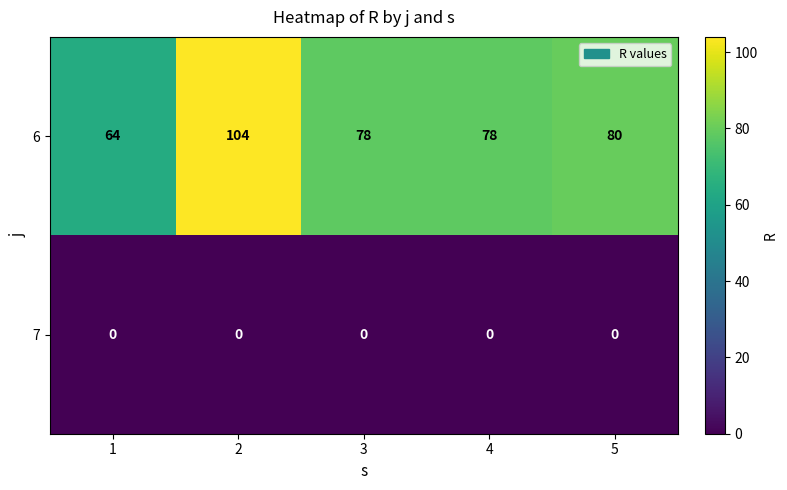

Reading left to right, extract all data points from this chart.

6: 64	104	78	78	80
7: 0	0	0	0	0